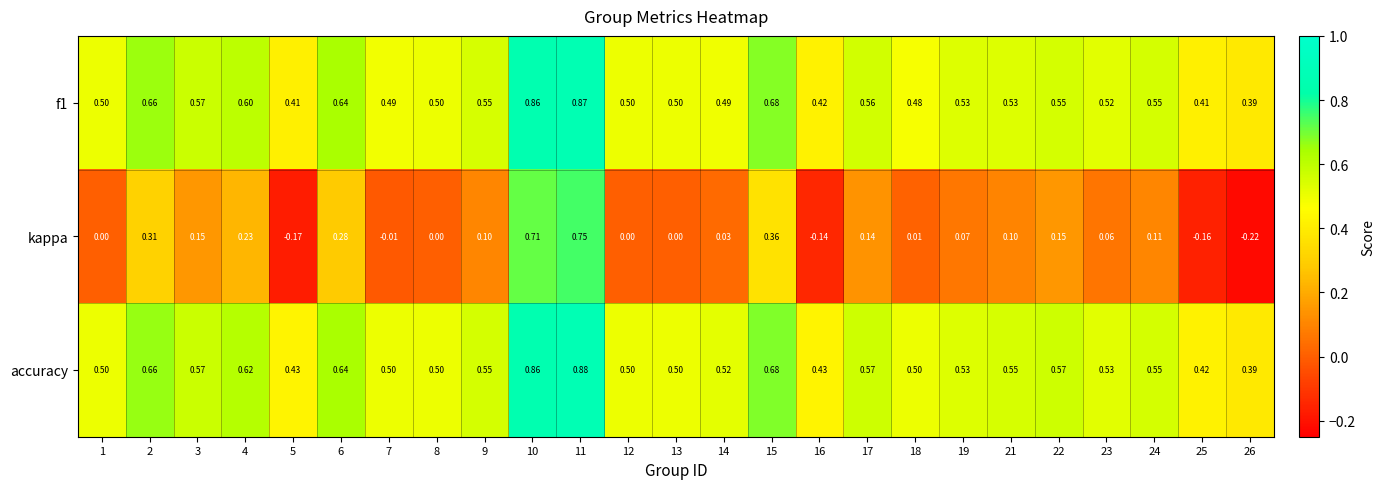

Which series has the largest total across all categories?

accuracy